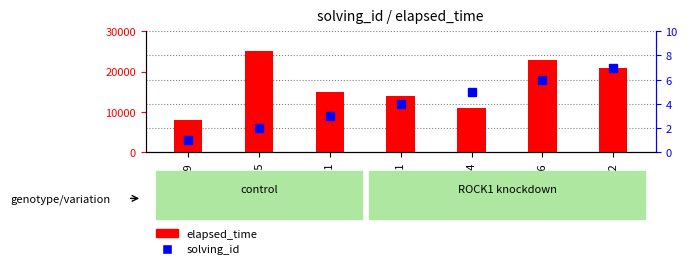

How many data points does each series have?

7